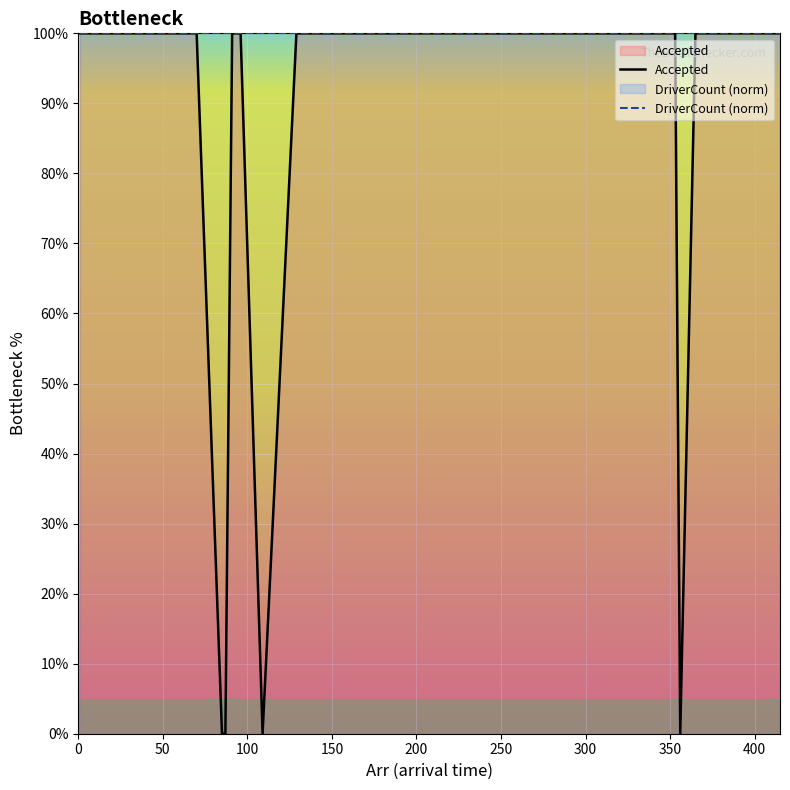

At how many categories does at least one series exceed 99?

37